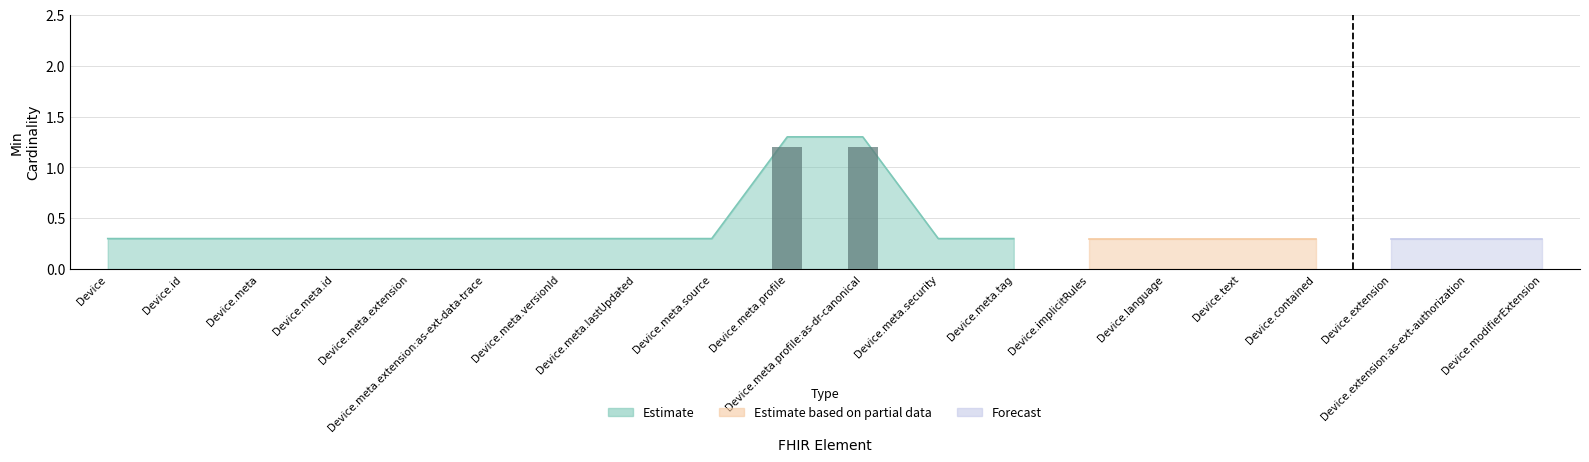

Which has a higher value, Device.implicitRules or Device.meta.extension:as-ext-data-trace?

Device.implicitRules